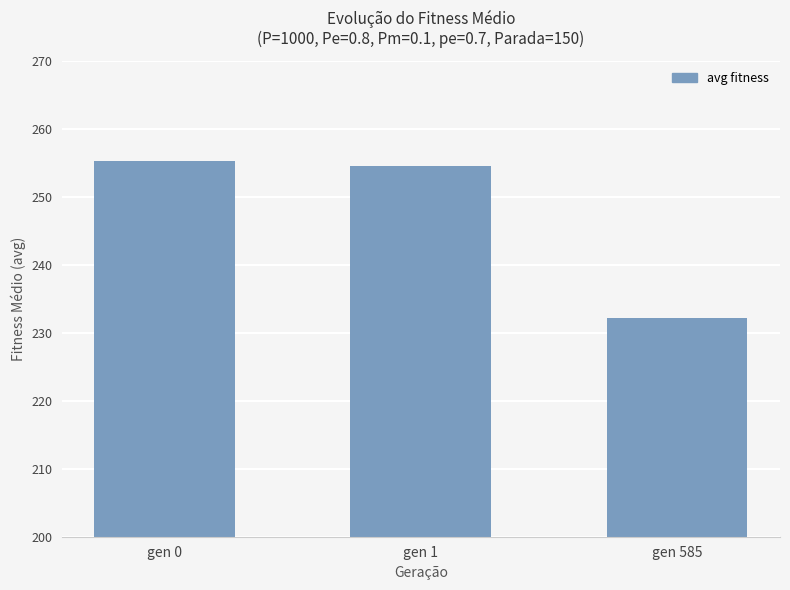

Approximately how many times larger is the value at gen 585 compared to gen 1?

0.9